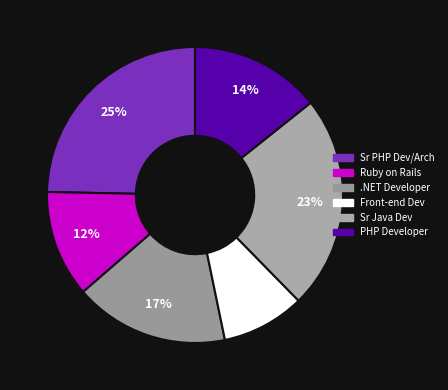

Do .NET Developer and Ruby on Rails together represent more than half of the pie?

No